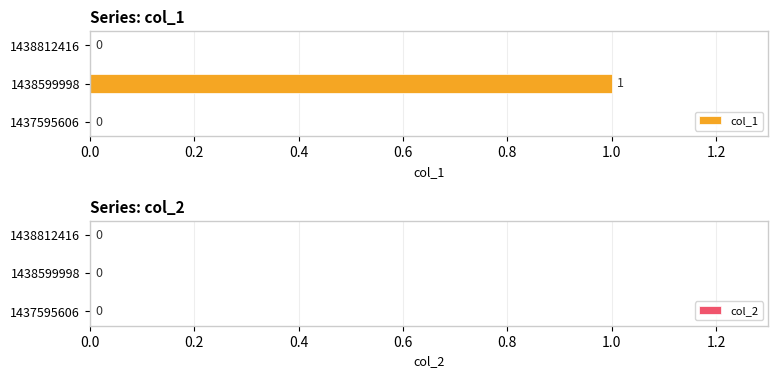

At which label does col_1 reach its peak?

1438599998